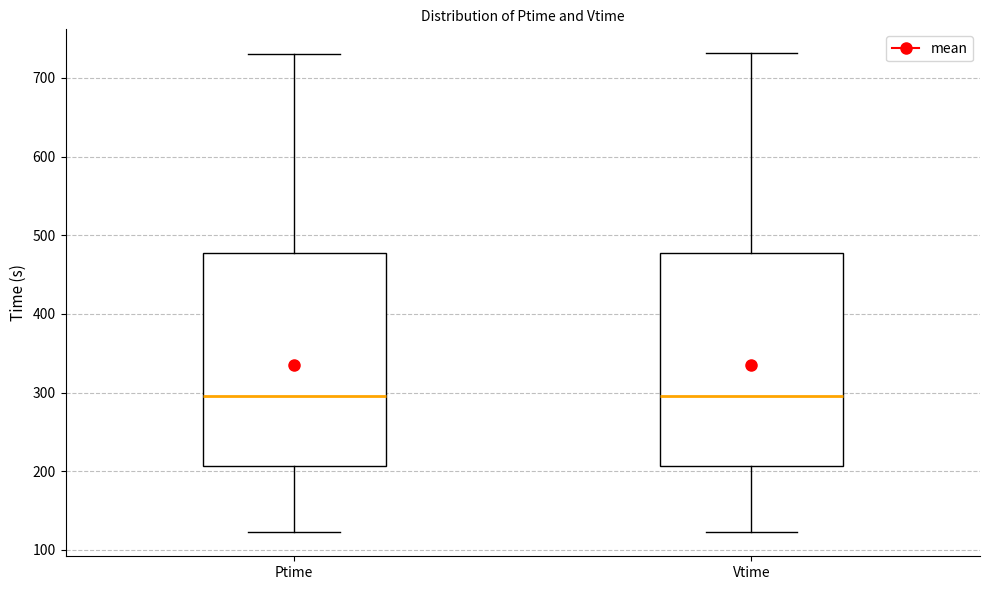

Reading left to right, read every box against the y-axis: the position of its median line, the range the box covers, and the ends of its whiskers. The values are not printed on the chart, so give them approximately, as read against the axis.

Ptime: median 300, box 210 to 480, whiskers 120 to 730
Vtime: median 300, box 210 to 480, whiskers 120 to 730